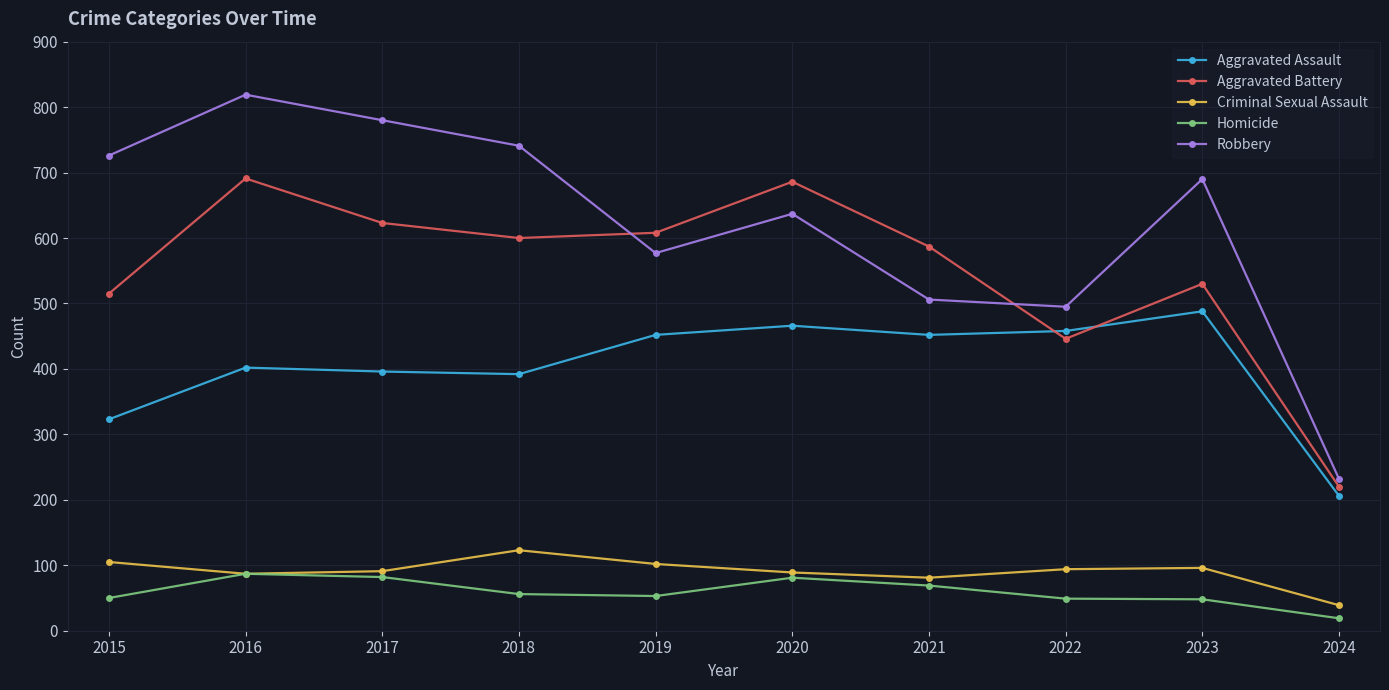

Which label corresponds to the largest value in the chart?

2016